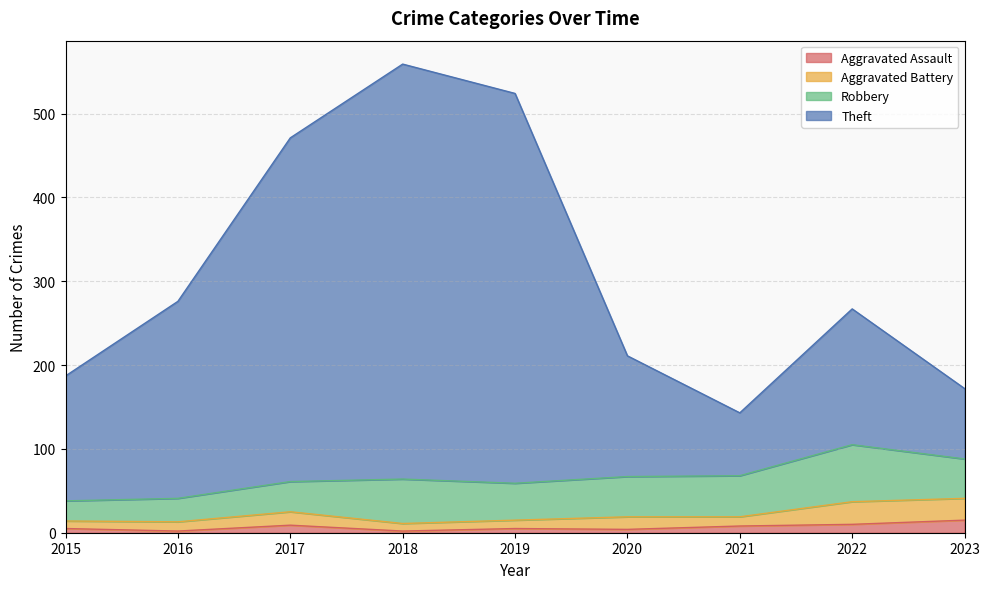

How many values in the Aggravated Assault series exceed 5?

4